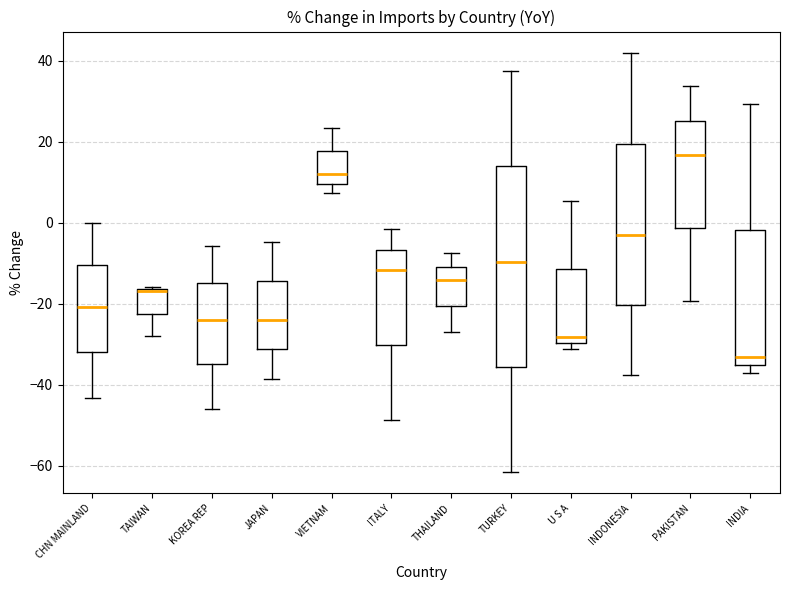

Reading left to right, read every box against the y-axis: the position of its median line, the range the box covers, and the ends of its whiskers. The values are not printed on the chart, so give them approximately, as read against the axis.

CHN MAINLAND: median -20, box -32 to -10, whiskers -44 to 0
TAIWAN: median -16, box -22 to -16, whiskers -28 to -16
KOREA REP: median -24, box -34 to -14, whiskers -46 to -6
JAPAN: median -24, box -32 to -14, whiskers -38 to -4
VIETNAM: median 12, box 10 to 18, whiskers 8 to 24
ITALY: median -12, box -30 to -6, whiskers -48 to -2
THAILAND: median -14, box -20 to -10, whiskers -26 to -8
TURKEY: median -10, box -36 to 14, whiskers -62 to 38
U S A: median -28, box -30 to -12, whiskers -32 to 6
INDONESIA: median -4, box -20 to 20, whiskers -38 to 42
PAKISTAN: median 16, box -2 to 26, whiskers -20 to 34
INDIA: median -34, box -36 to -2, whiskers -36 (just below the box's lower edge) to 30